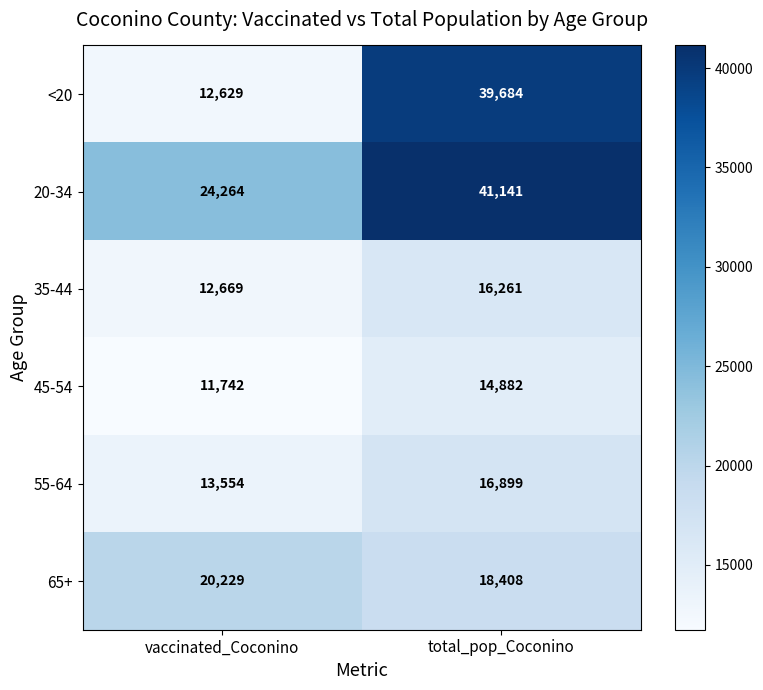

At which category is the sum across all series the highest?

total_pop_Coconino